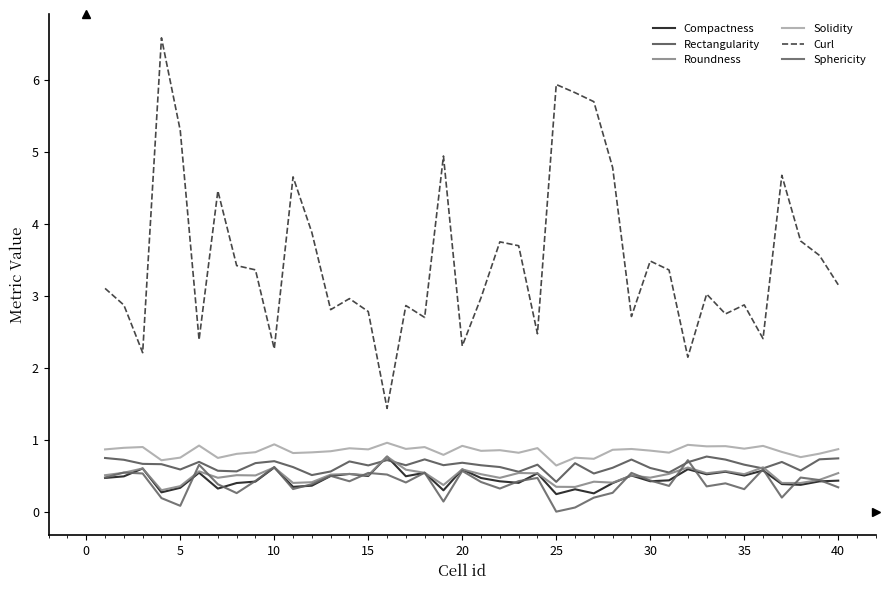

What is the average value of the Solidity series?

0.8